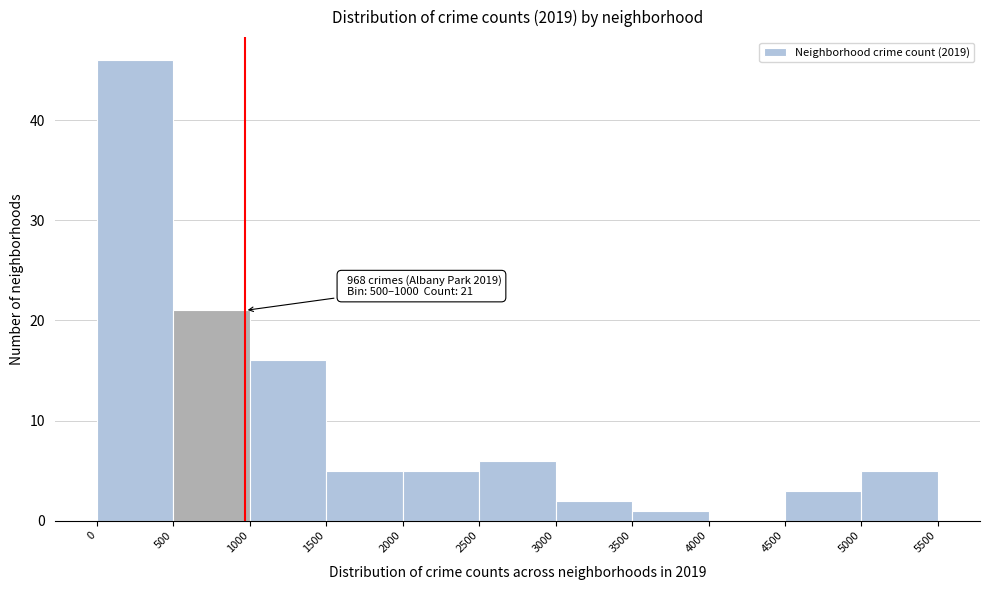

Over which range of the x-axis is the bar tallest?

0 to 500